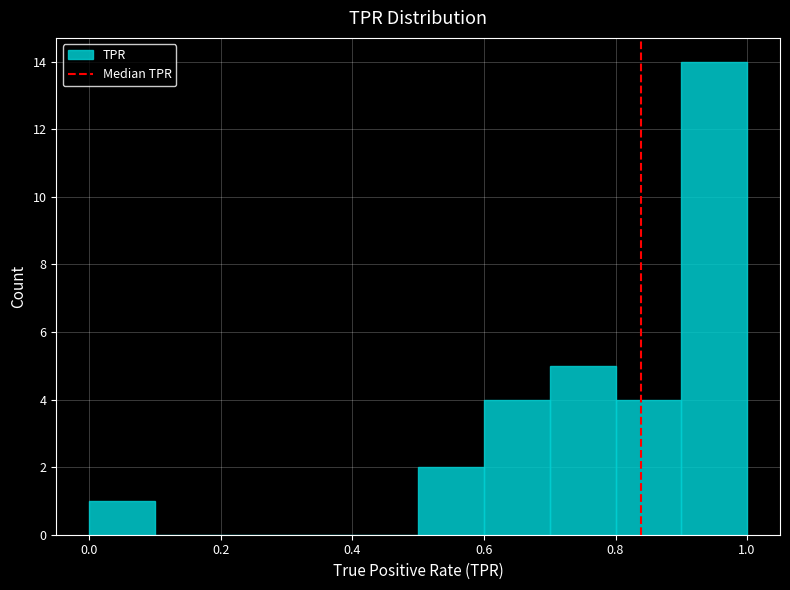

What is the height of the bar covering 0.9 to 1.0 on the x-axis? The values are not printed on the chart, so give them approximately, as read against the axis.

14